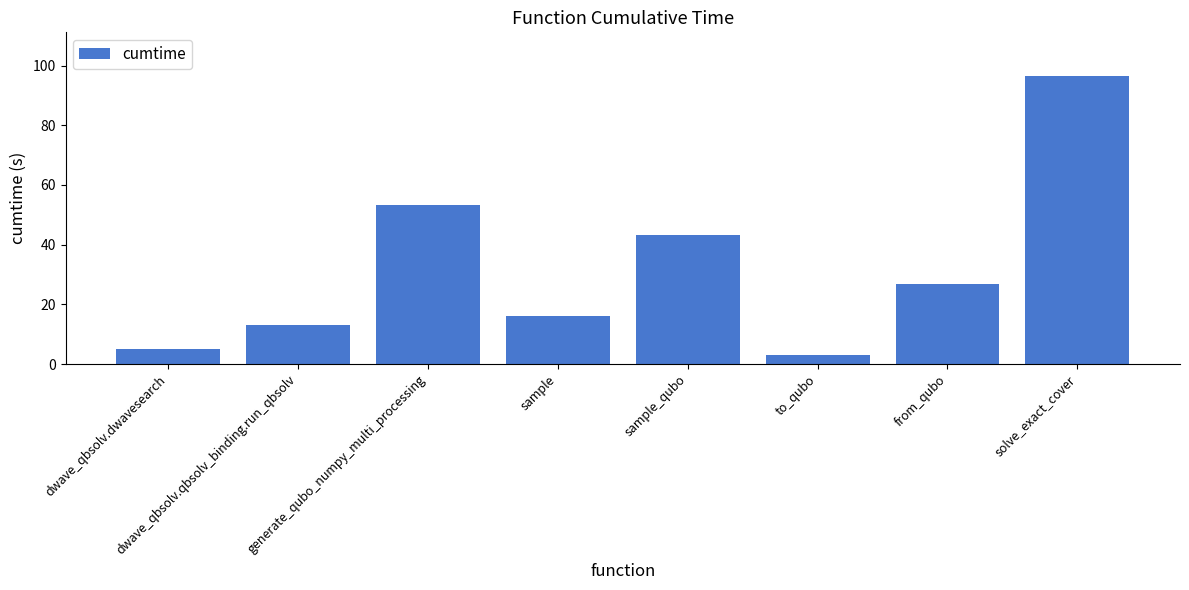

What is the greatest value displayed?

96.6